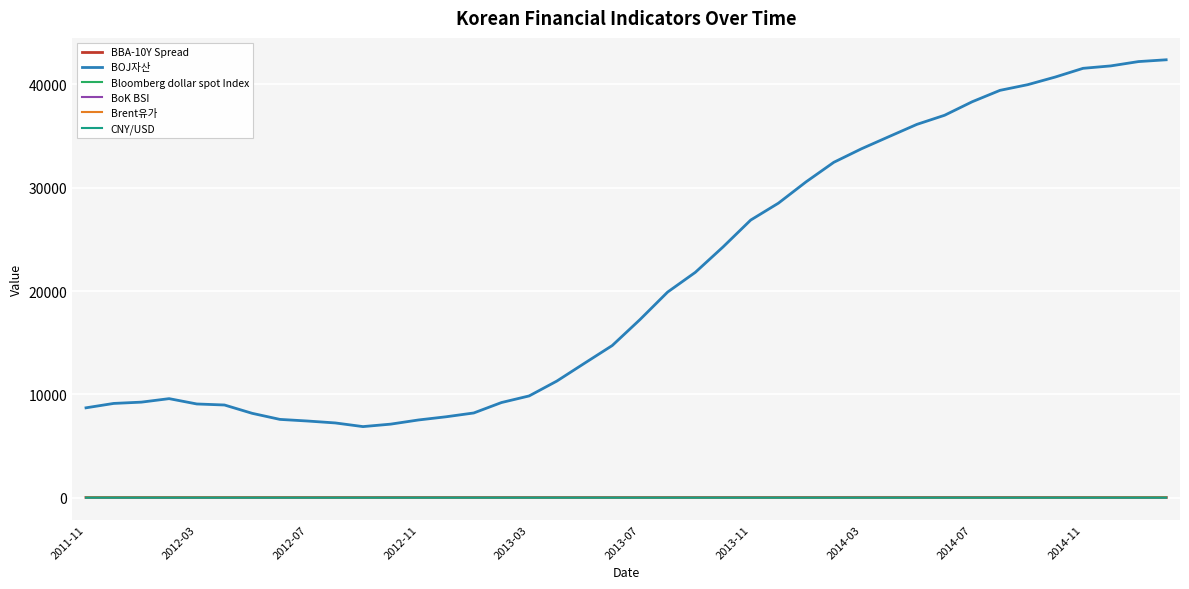

At how many categories does at least one series exceed 24066?

17